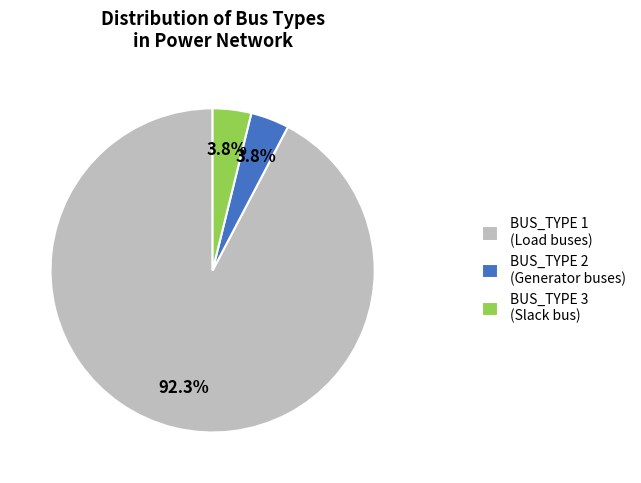

Combined, what portion of the pie is BUS_TYPE 1 (Load buses) and BUS_TYPE 3 (Slack bus)?

96.2%